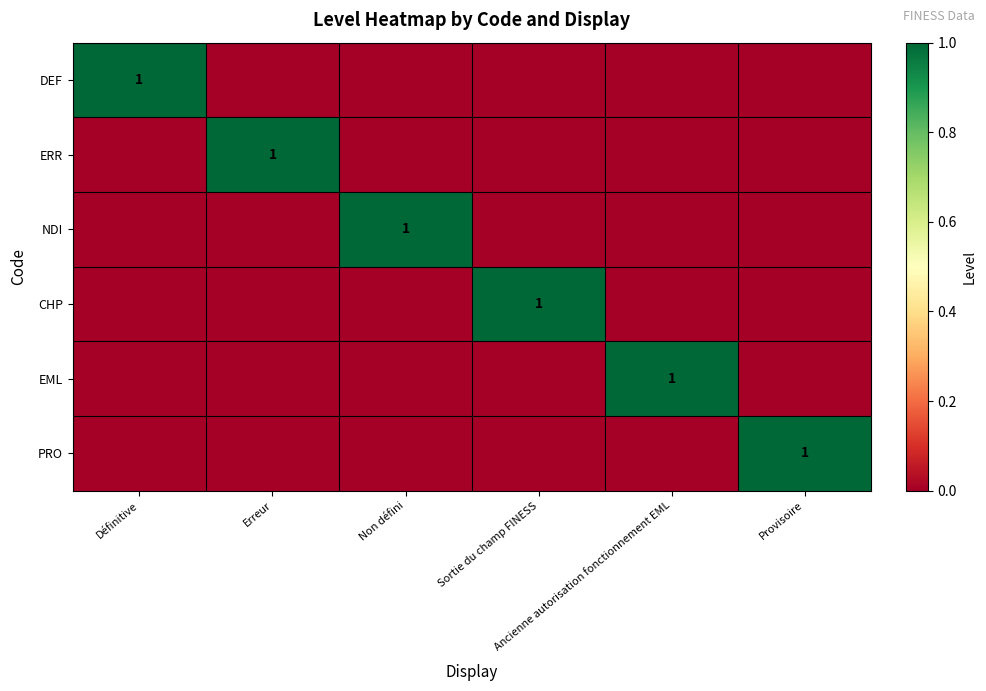

Count the number of categories in the chart.

6